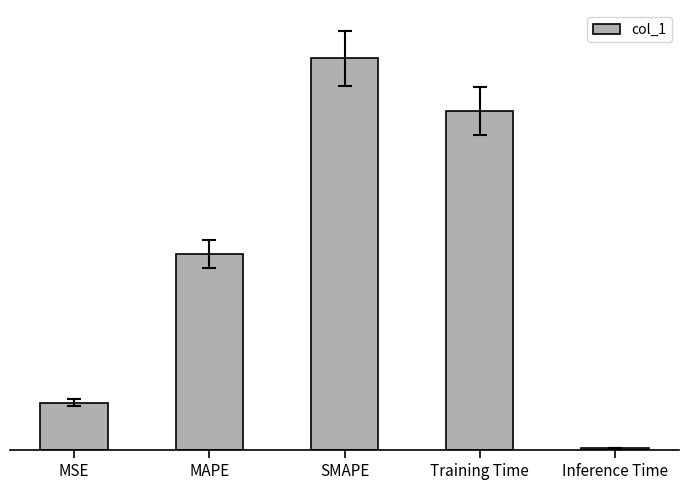

Reading right to left, transcribe all the data shown in this chart.

0.0	1.7	2.0	1.0	0.2